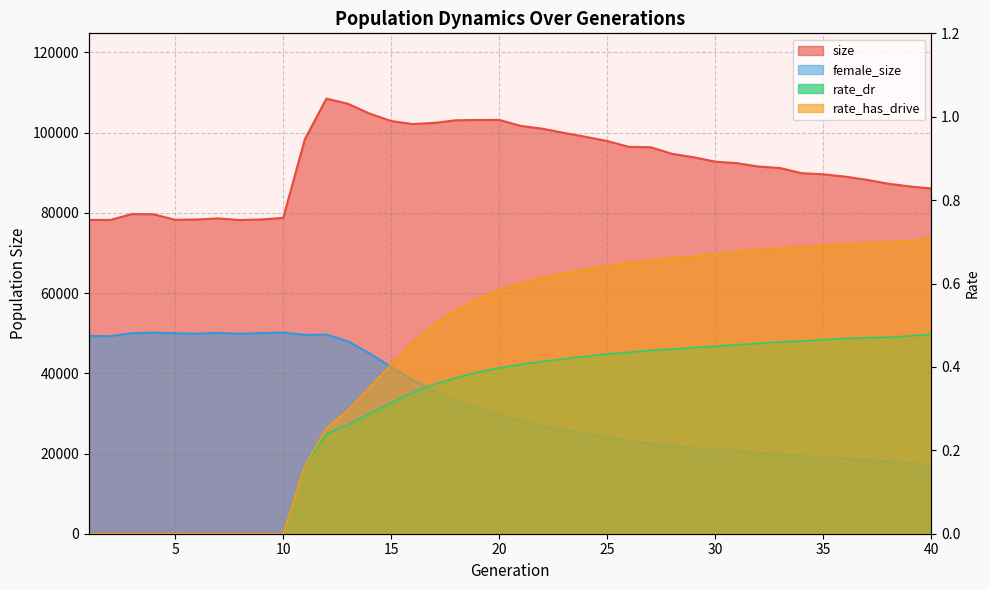

Where does the female_size series first go above 29679?

1